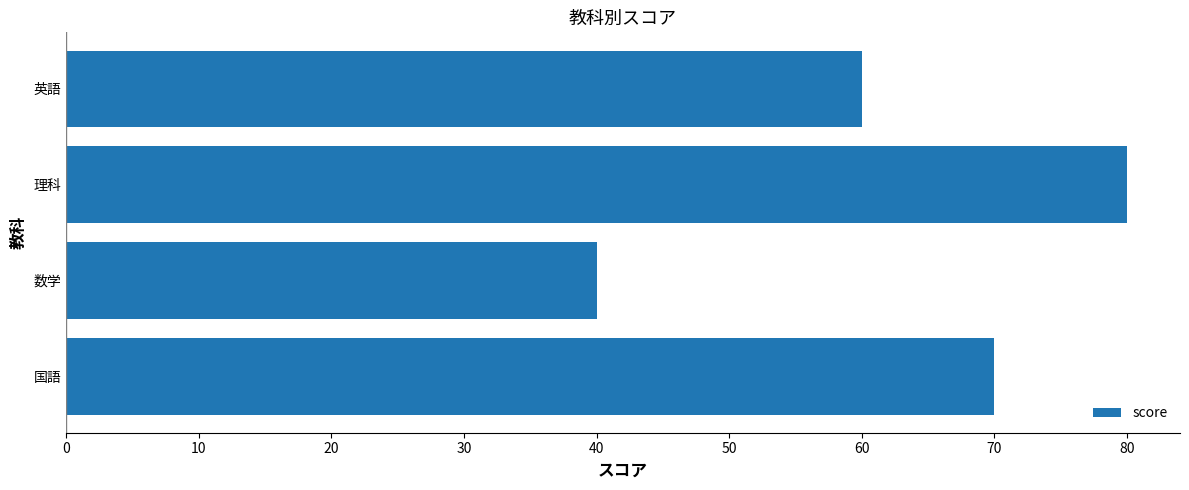

How many values are below 70?

2